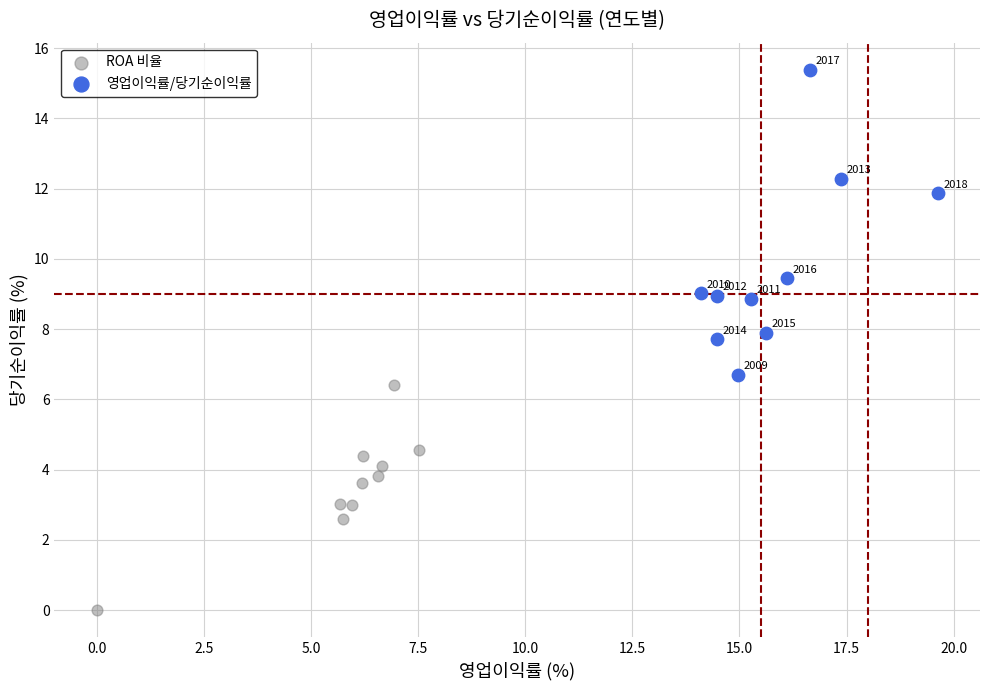

Which series contains the lowest Y value?

ROA 비율